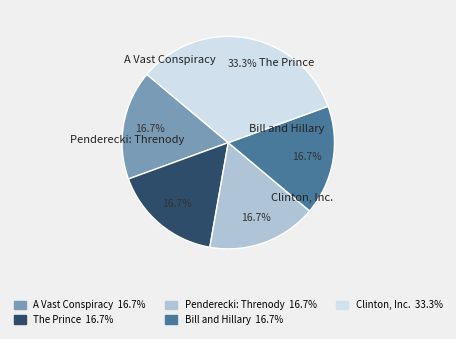

What percentage is NOT represented by The Prince?

83.3%